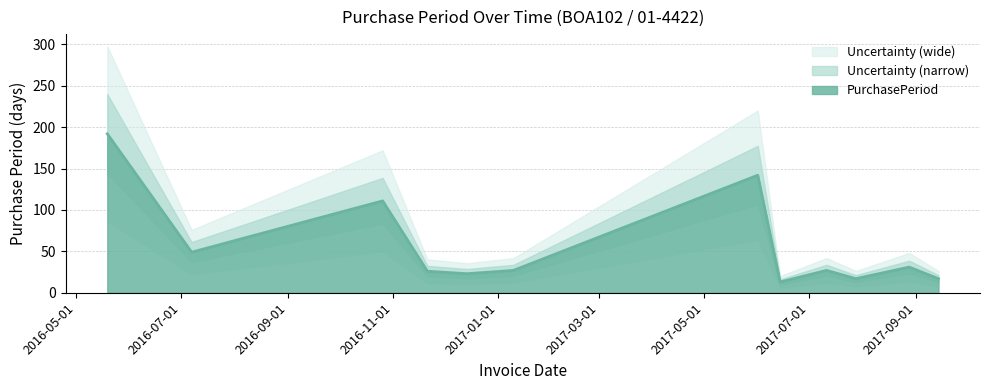

What is the difference between the second highest and second lowest values?

125